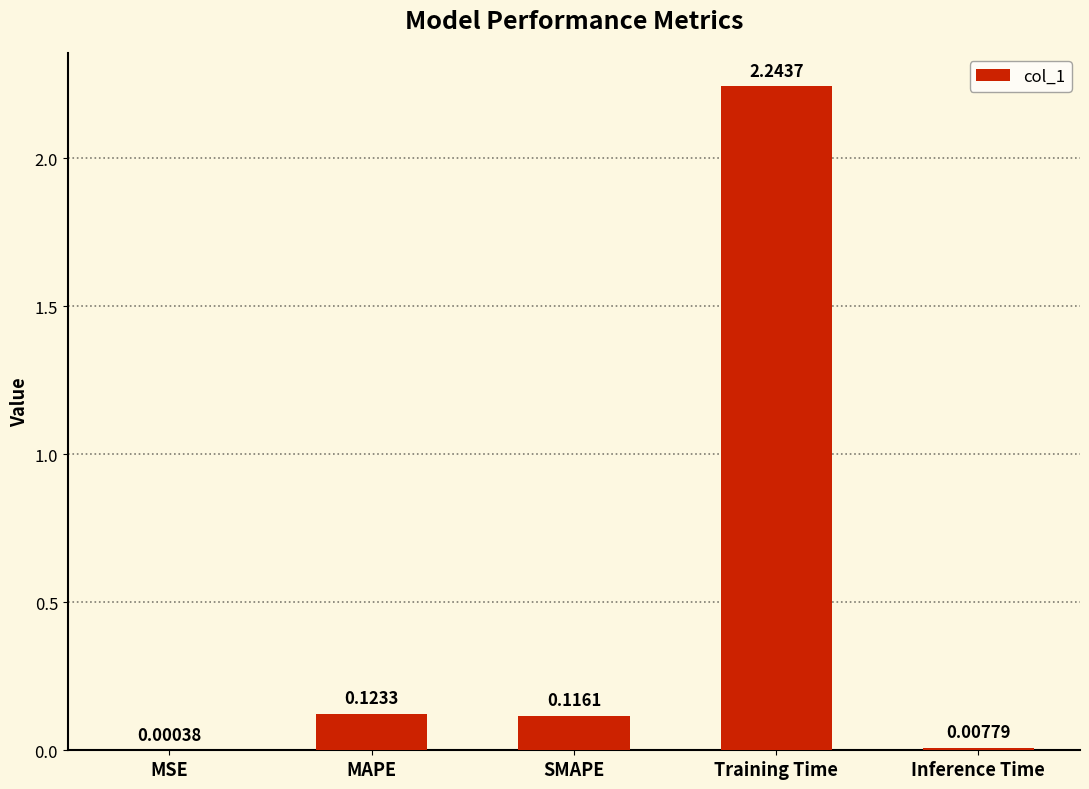

Count the number of data series in this chart.

1